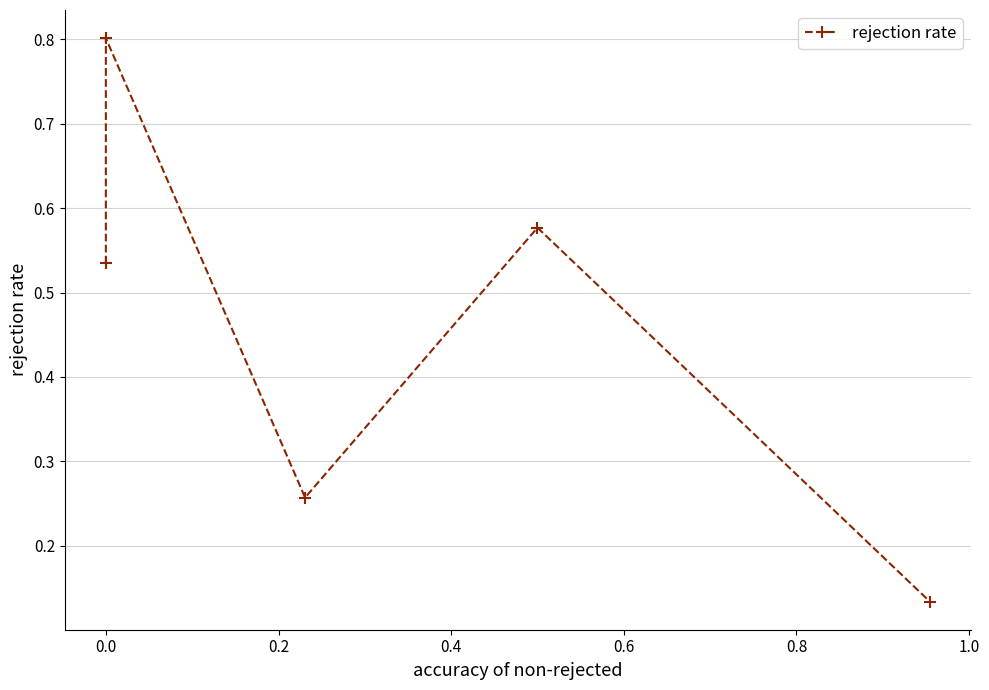

What is the maximum value shown in the chart?

0.8